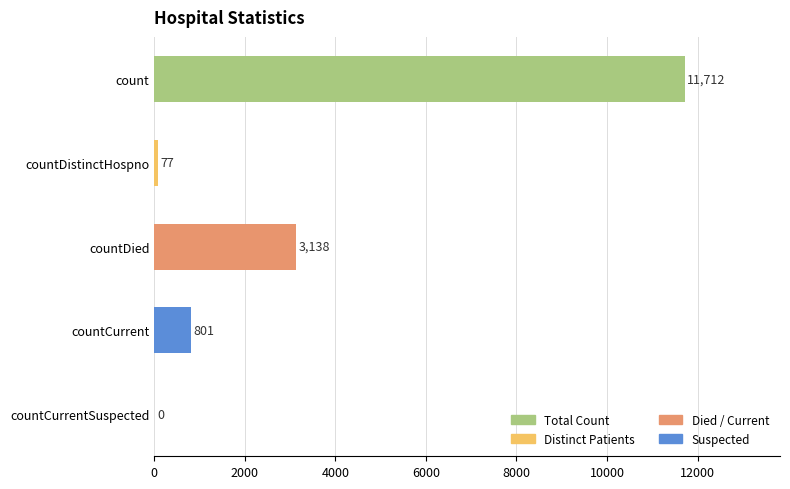

What is the greatest value displayed?

11712